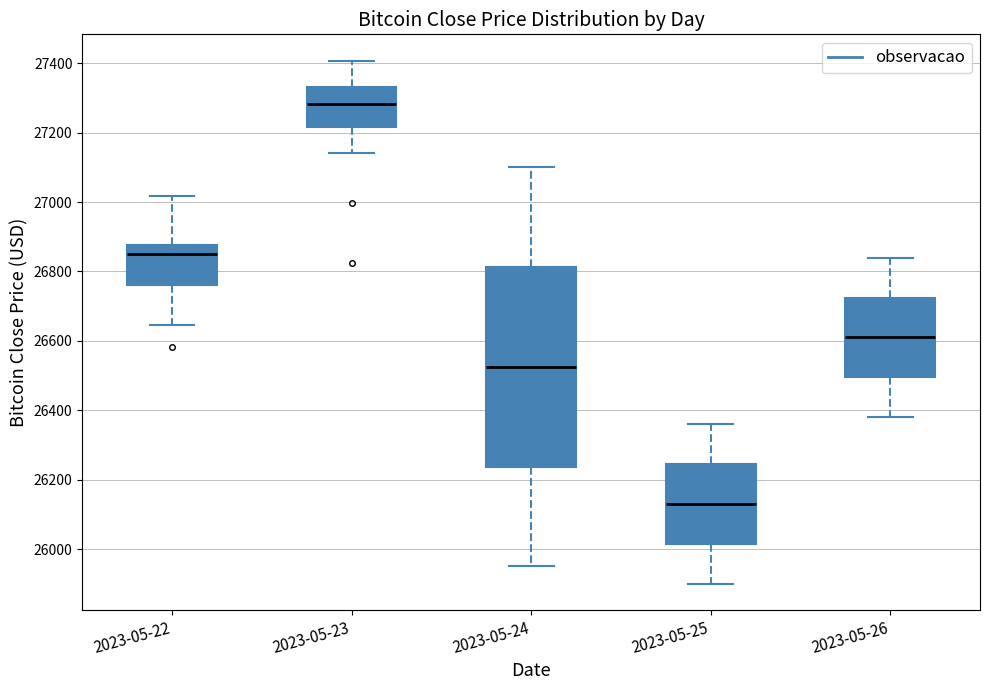

Reading left to right, transcribe this box plot: for each box, give where its median line is, the range the box spans, and where its two whiskers end, as read against the y-axis. The values are not printed on the chart, so give them approximately, as read against the axis.

2023-05-22: median 26840, box 26760 to 26880, whiskers 26640 to 27020
2023-05-23: median 27280, box 27220 to 27340, whiskers 27140 to 27400
2023-05-24: median 26520, box 26240 to 26820, whiskers 25960 to 27100
2023-05-25: median 26140, box 26020 to 26240, whiskers 25900 to 26360
2023-05-26: median 26620, box 26500 to 26720, whiskers 26380 to 26840